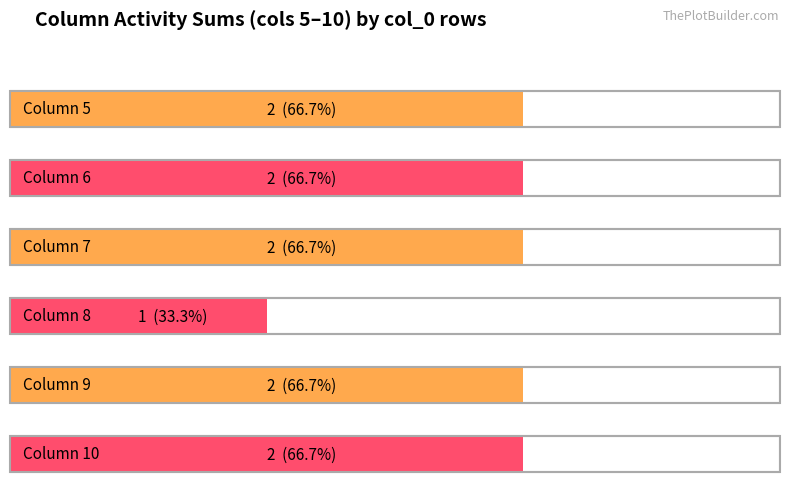

Is the value of 6 at 10 greater than the value of 7 at 7?

No